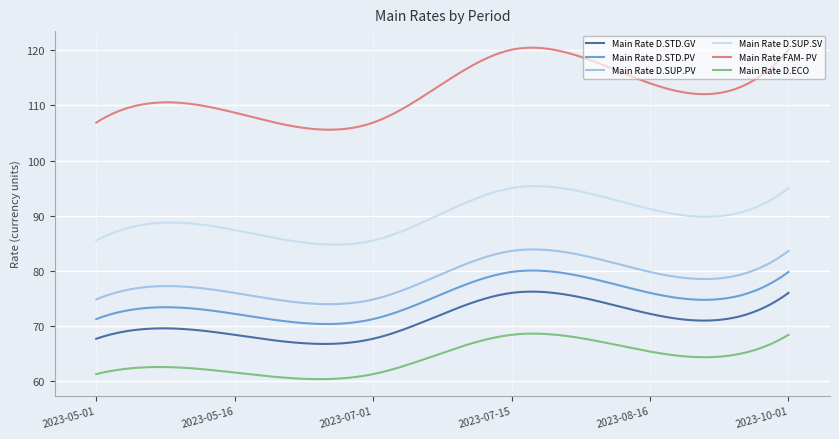

True or false: Main Rate D.STD.GV and Main Rate D.ECO intersect in this chart.

False